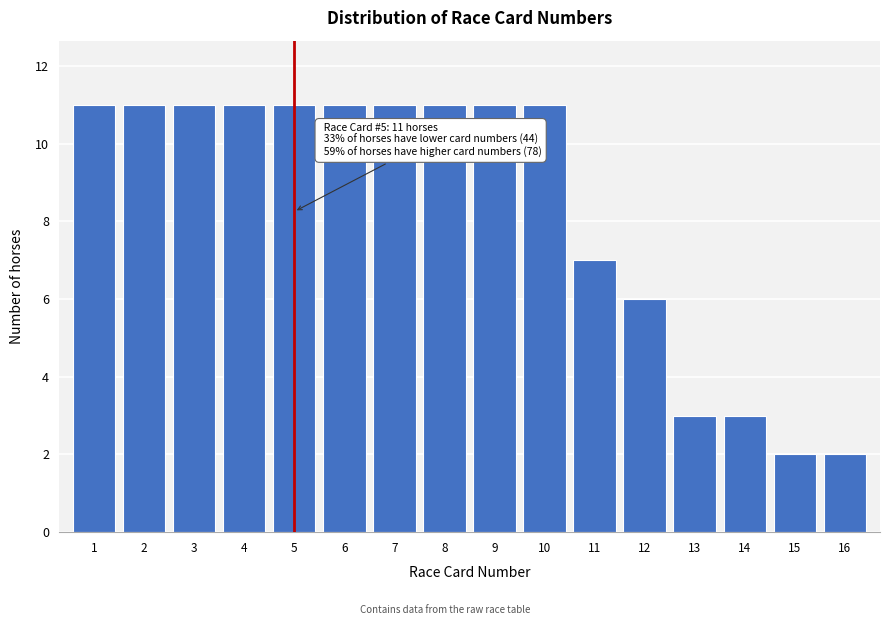

Reading left to right, list all the values displayed in this chart.

11	11	11	11	11	11	11	11	11	11	7	6	3	3	2	2